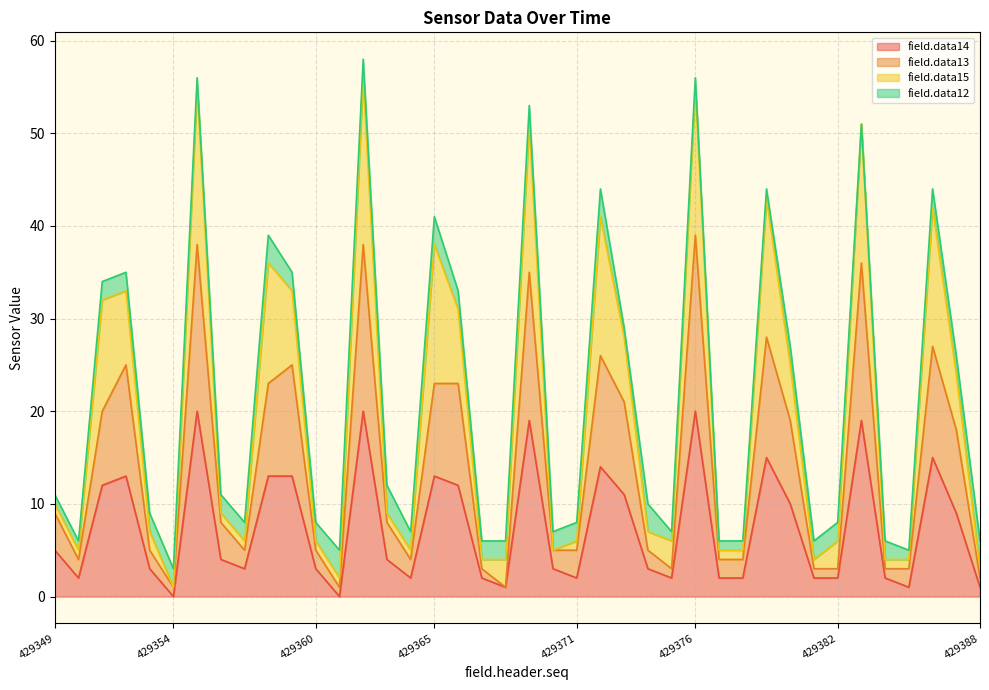

Which has a higher value, 429351 or 429372?

429372